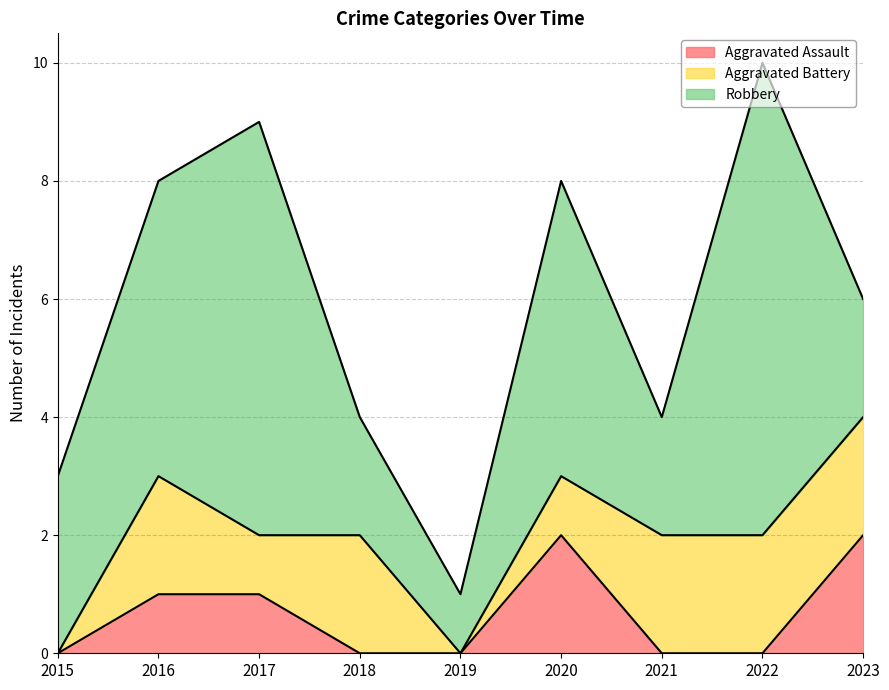

Does the chart have visible grid lines?

Yes